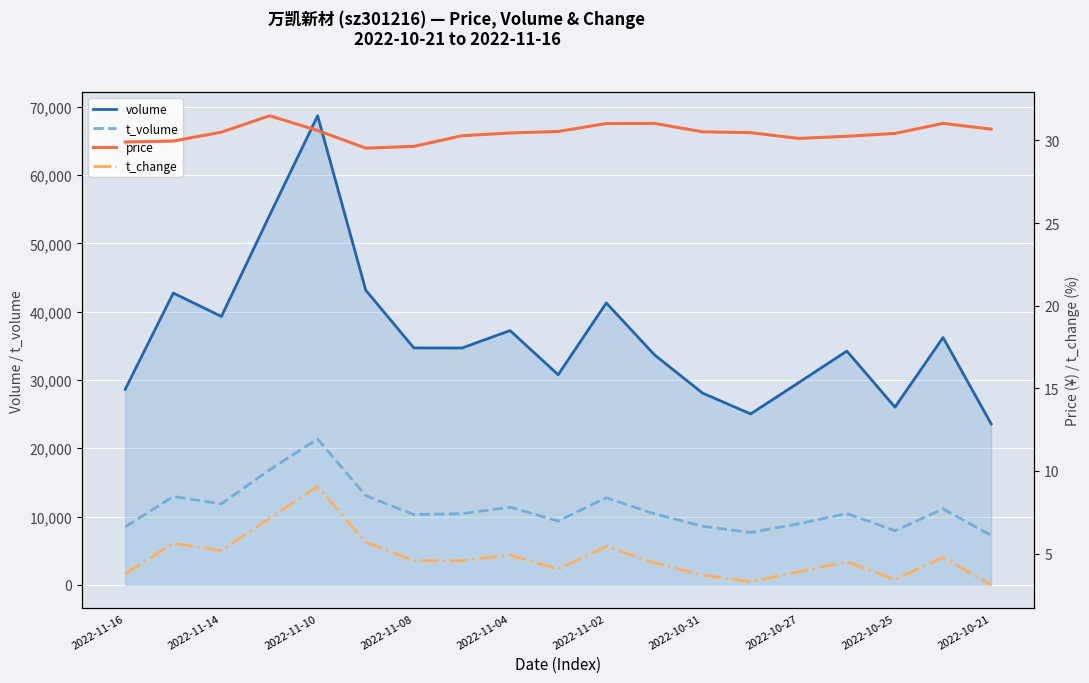

Which series has the largest total across all categories?

volume